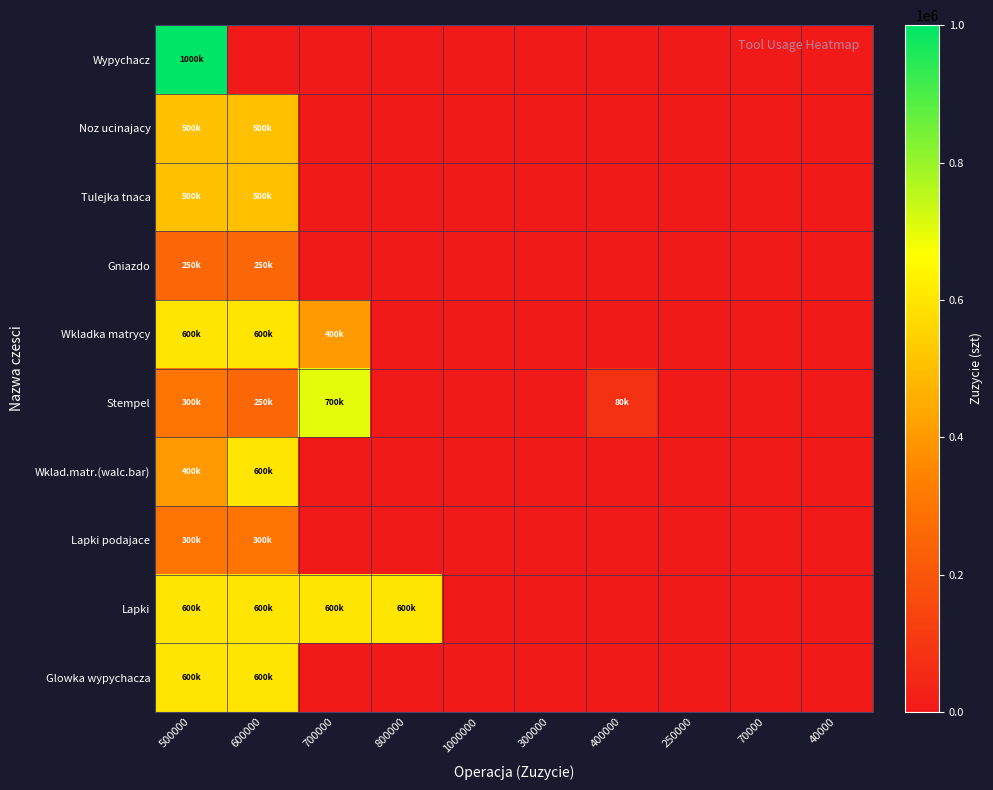

What is the difference between the highest and lowest values at 500000?

750000